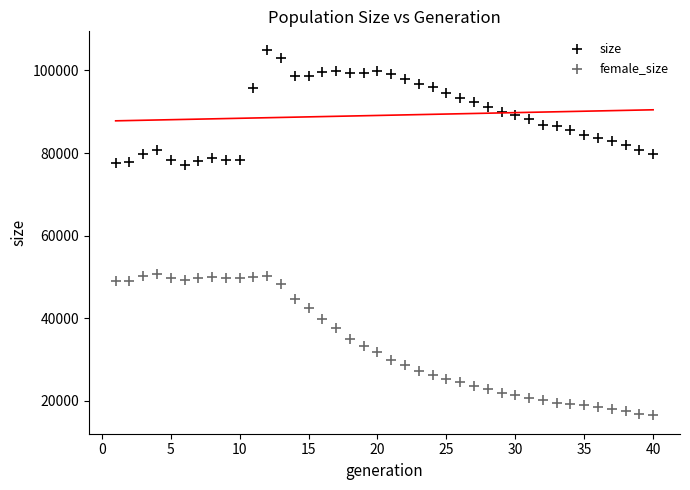

Which series reaches the maximum Y coordinate?

size